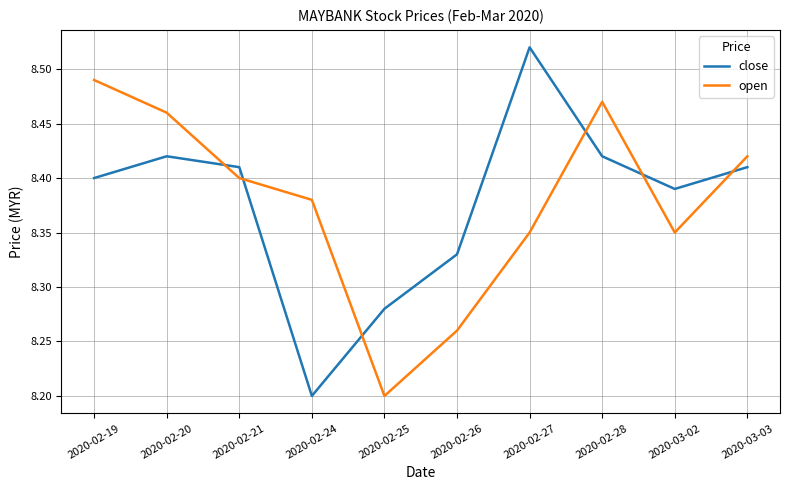

How many series are shown in this chart?

2